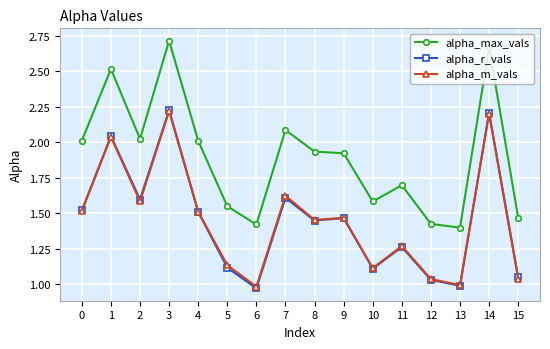

The value of alpha_m_vals at 7 is 1.6. True or false?

True